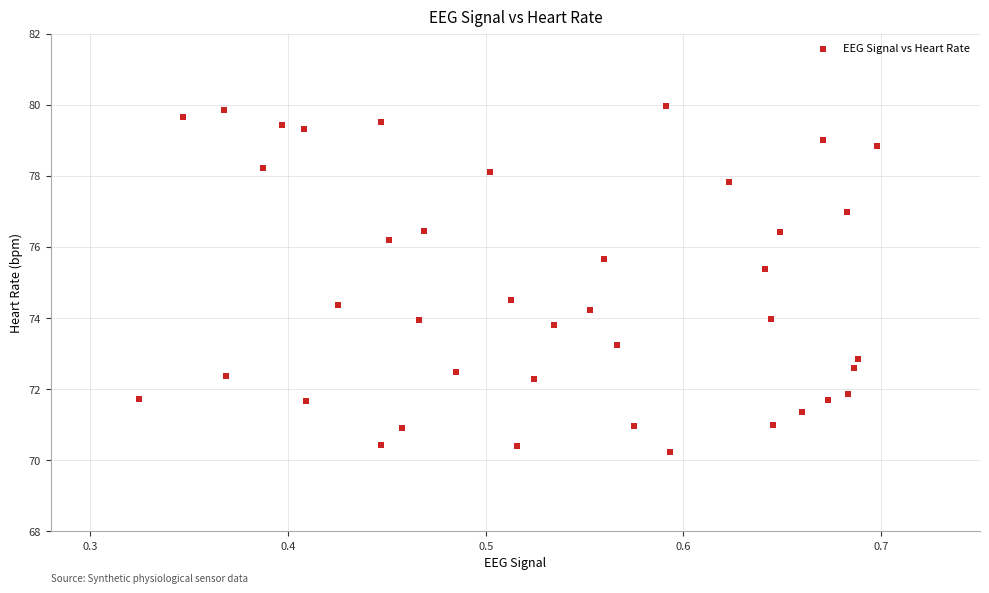

What is the range of X values (max minus min)?

0.4